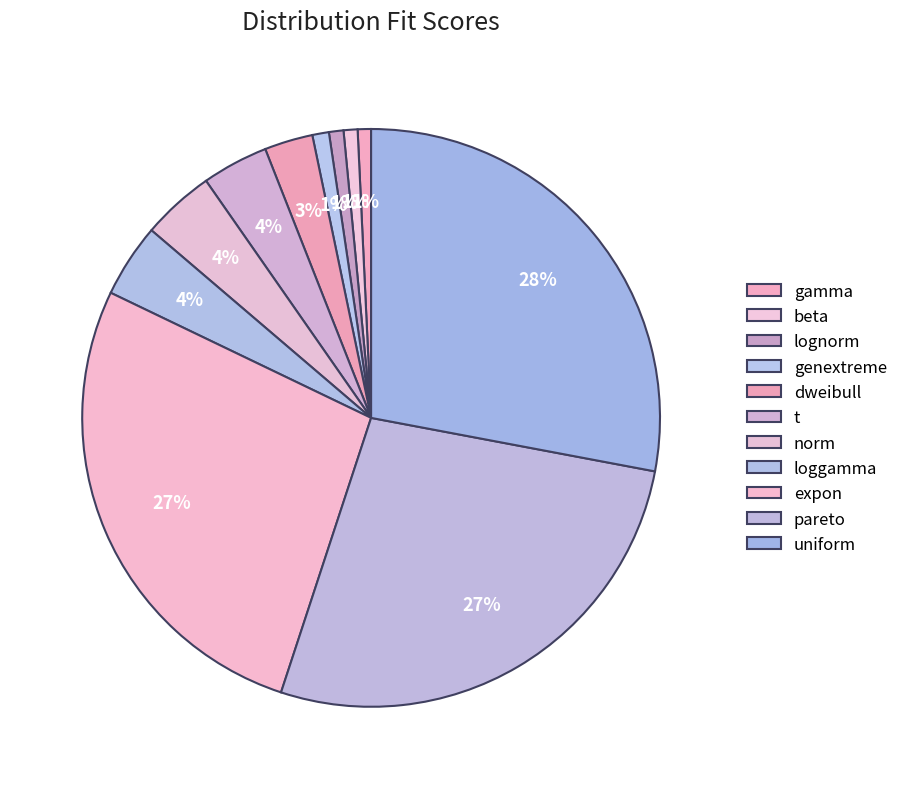

To the nearest percent, what portion does dweibull represent?

3%